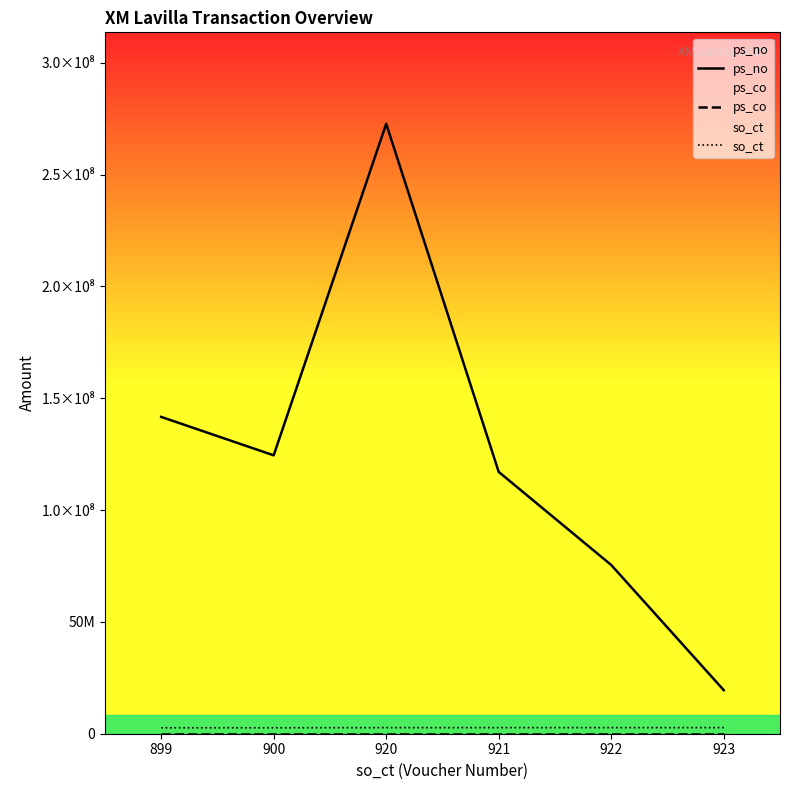

True or false: ps_co and ps_no cross at least once.

False